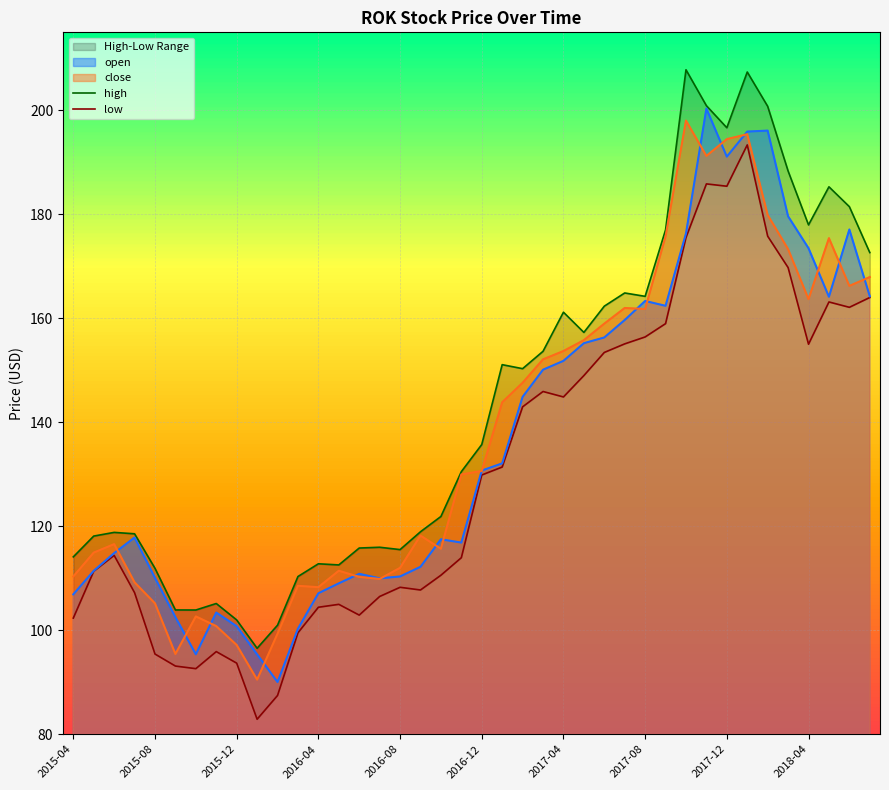

What is the lowest value of the close series?

90.5